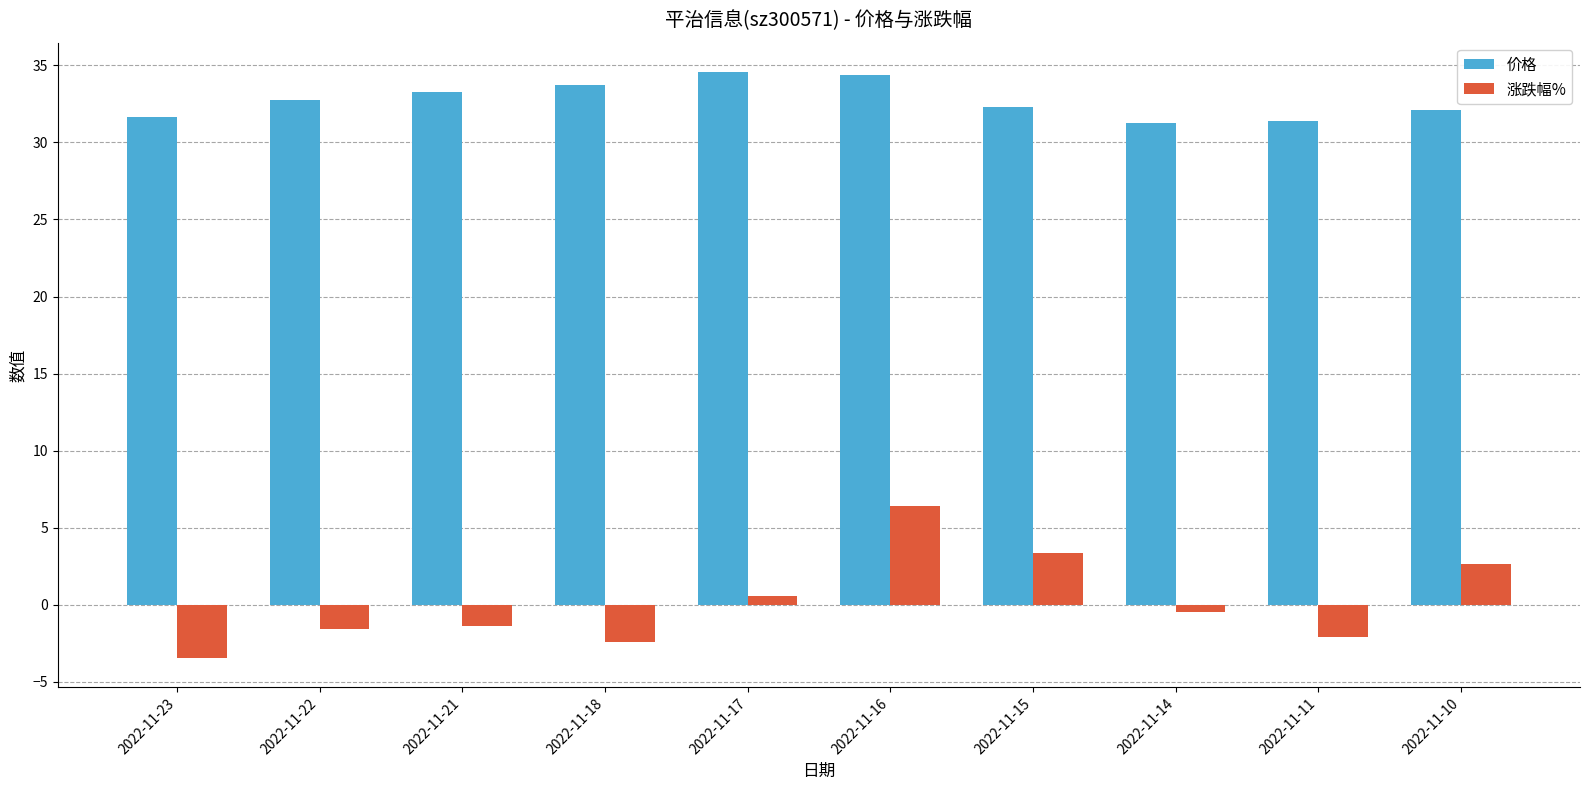

Rank the series by their maximum value, from highest to lowest.

价格, 涨跌幅%